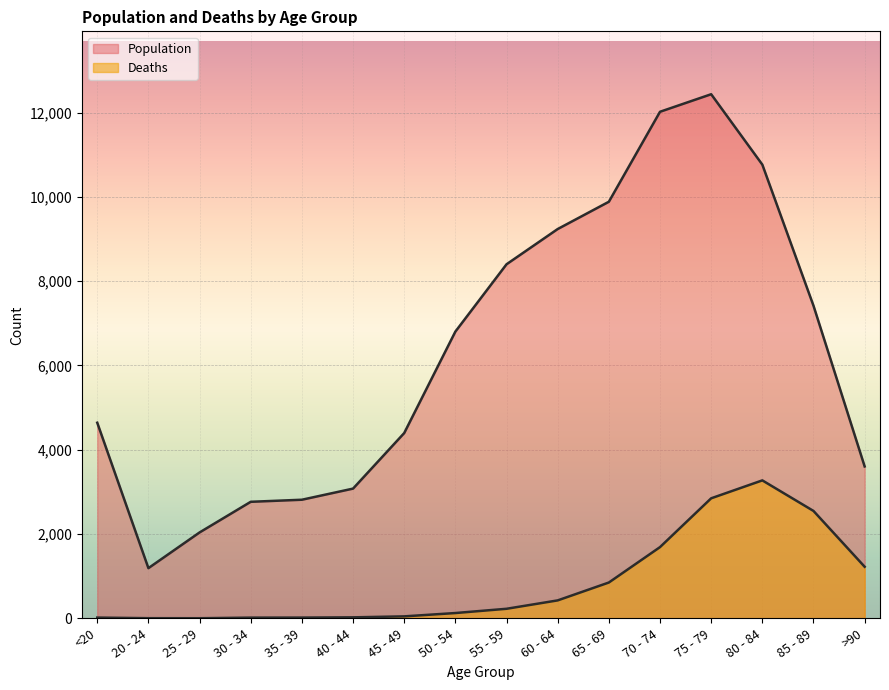

What is the minimum value for Deaths?

3